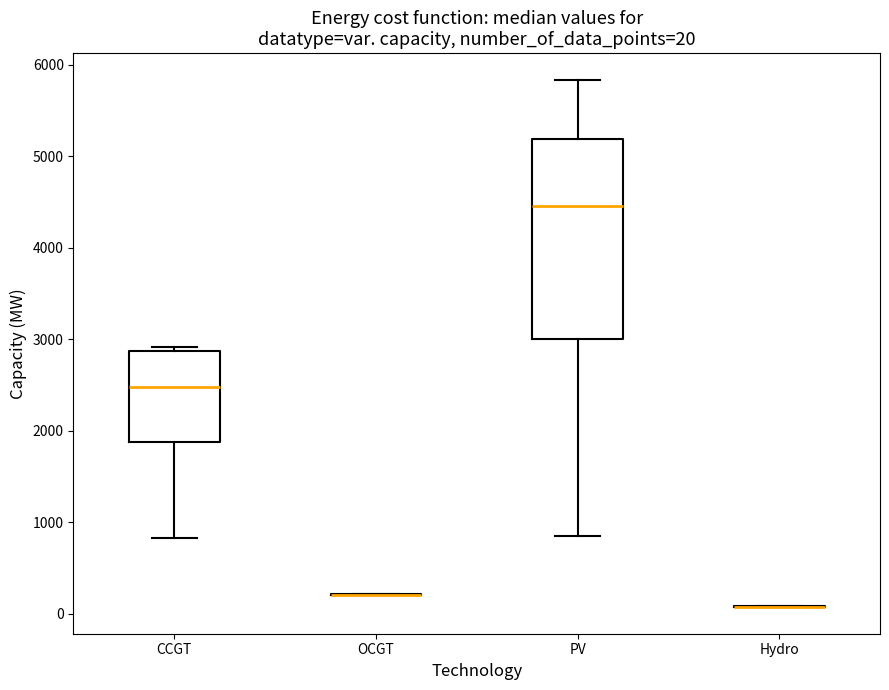

Comparing the boxes themselves (not the whiskers), which one is the tallest?

PV